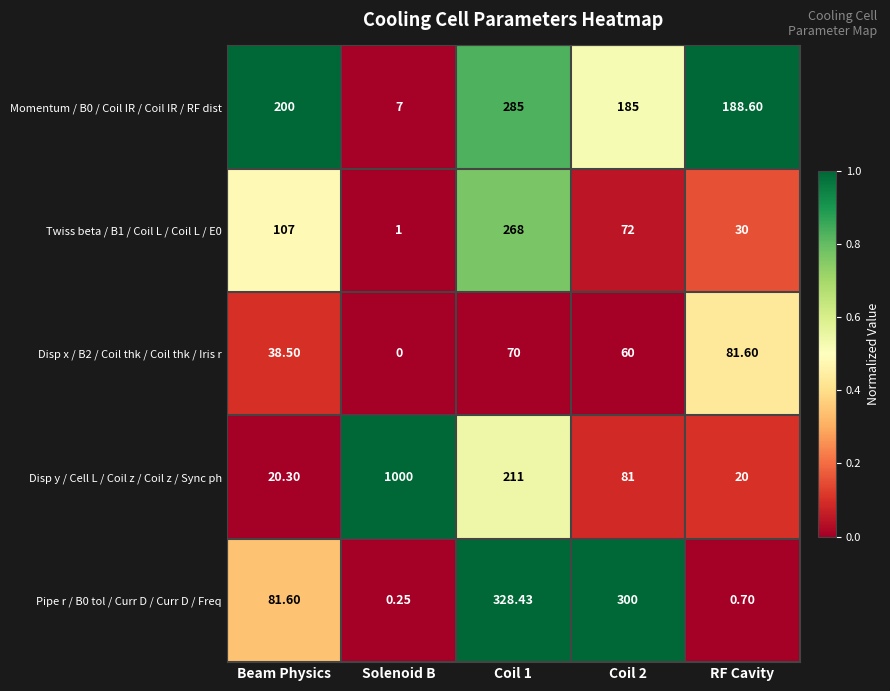

What is the total value across all series at Beam Physics?

447.4